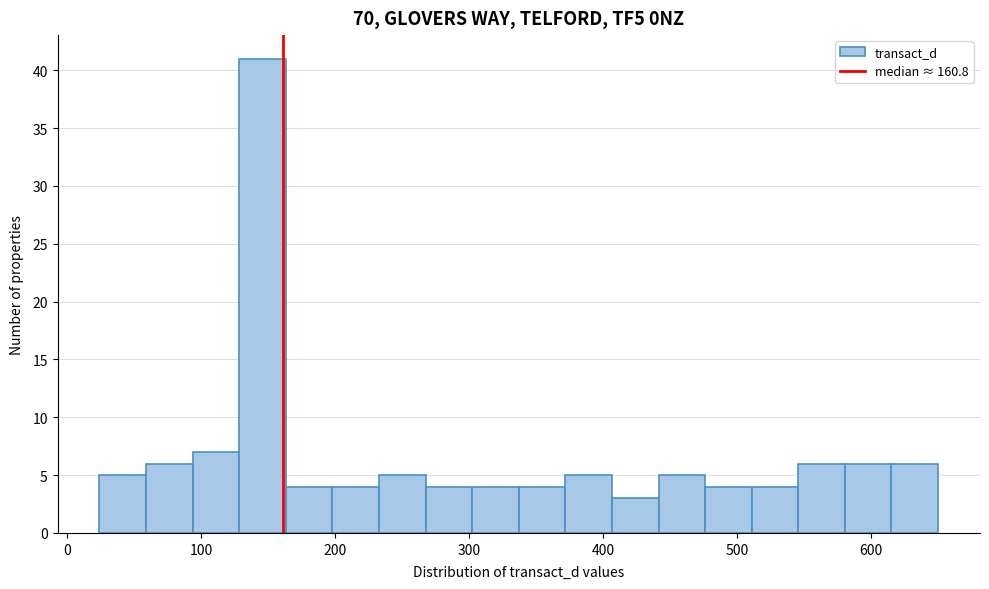

Around what value on the x-axis is the tallest bar? Give the approximate position of its centre, as read against the axis.

150